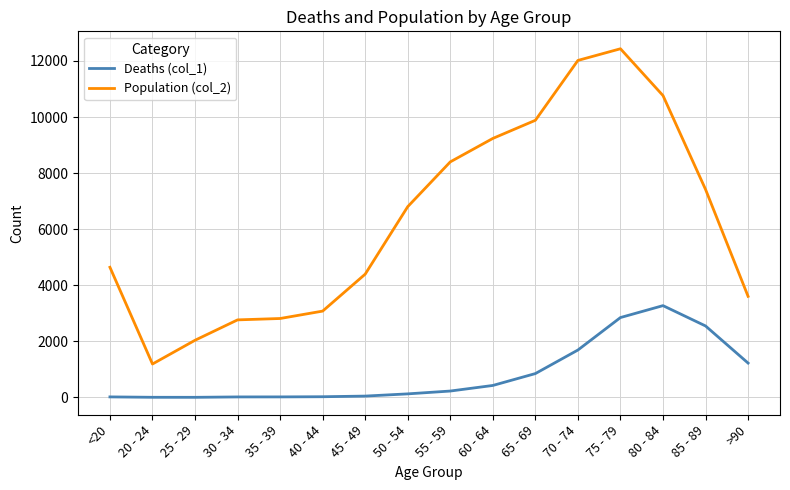

Is the value of Population (col_2) at 55 - 59 greater than the value of Deaths (col_1) at 40 - 44?

Yes